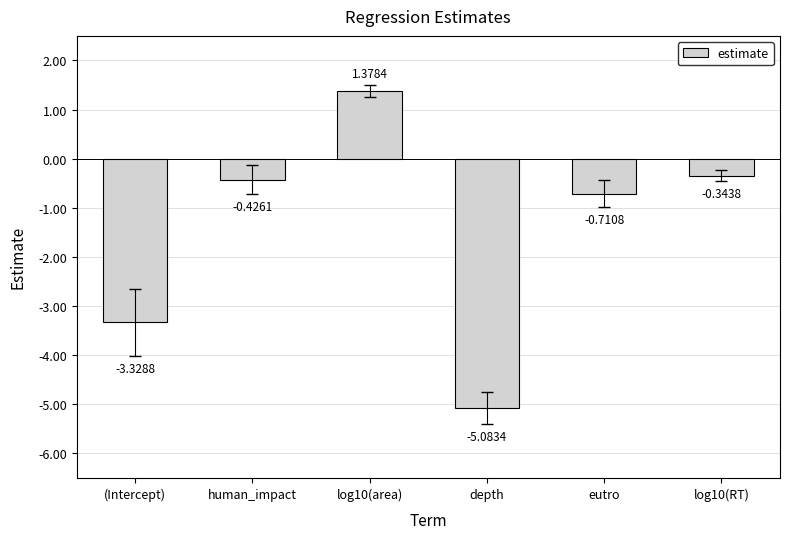

What is the label of the 1st bar from the left?

(Intercept)